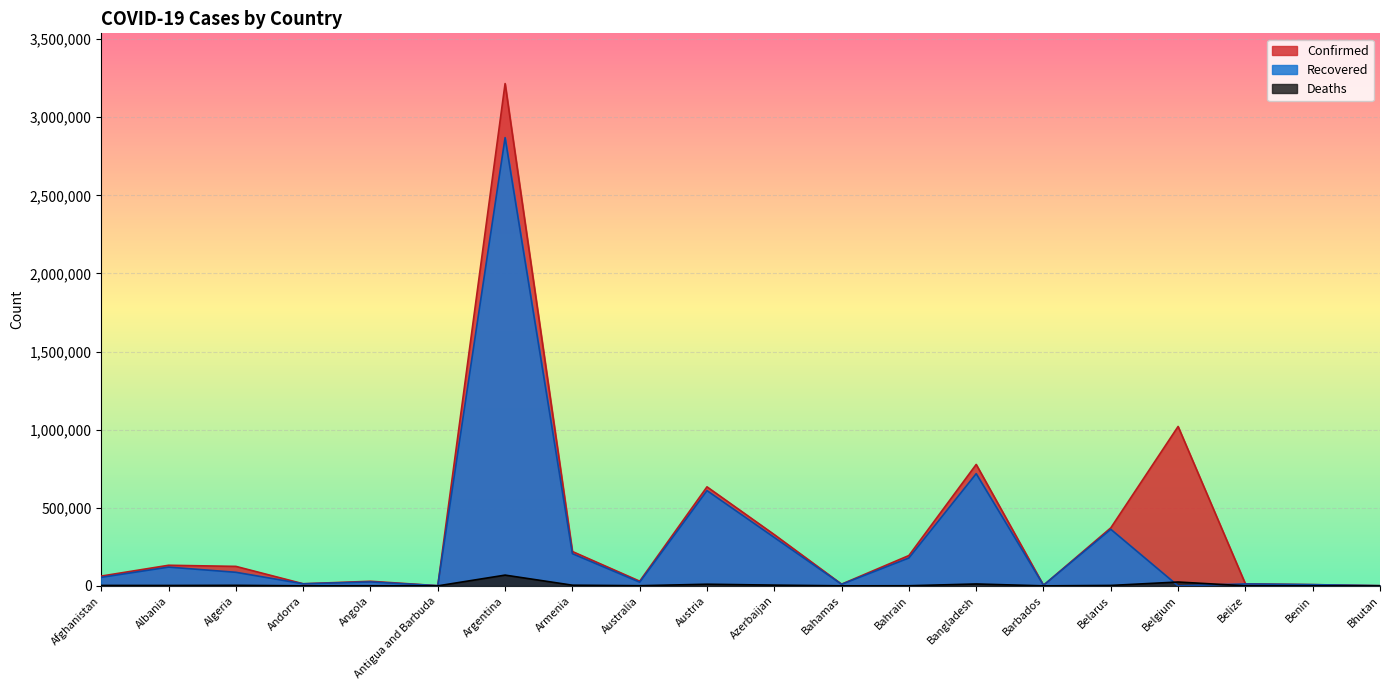

At which label does Deaths reach its minimum?

Bhutan